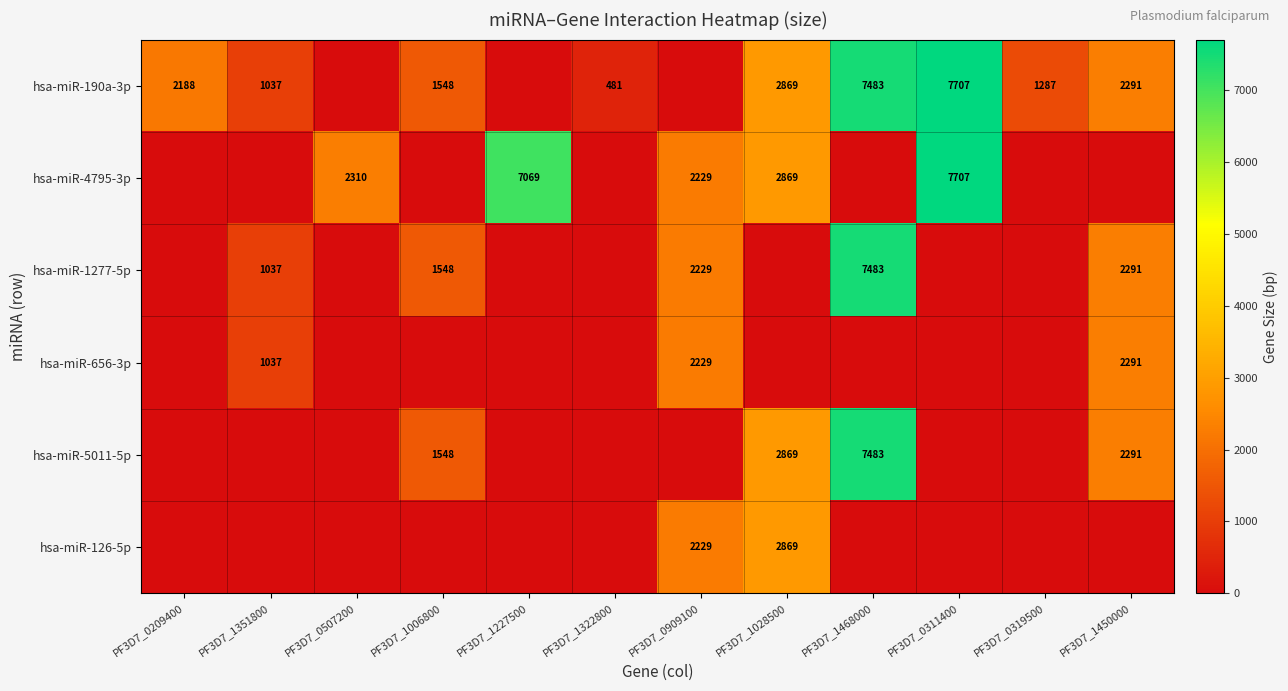

Is the value of hsa-miR-190a-3p at PF3D7_1468000 greater than the value of hsa-miR-126-5p at PF3D7_0909100?

Yes